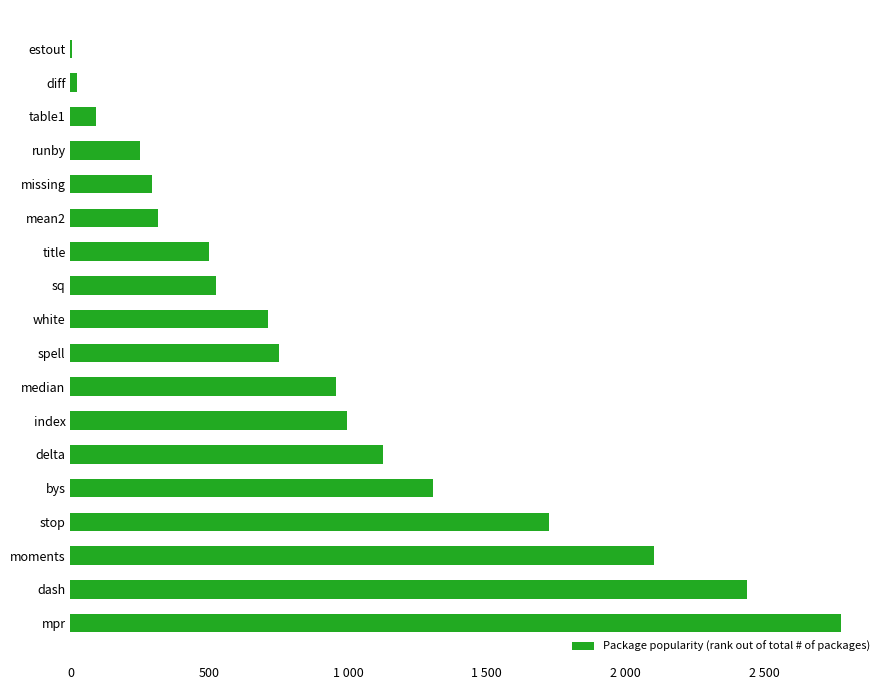

How many data points are less than 751?

9